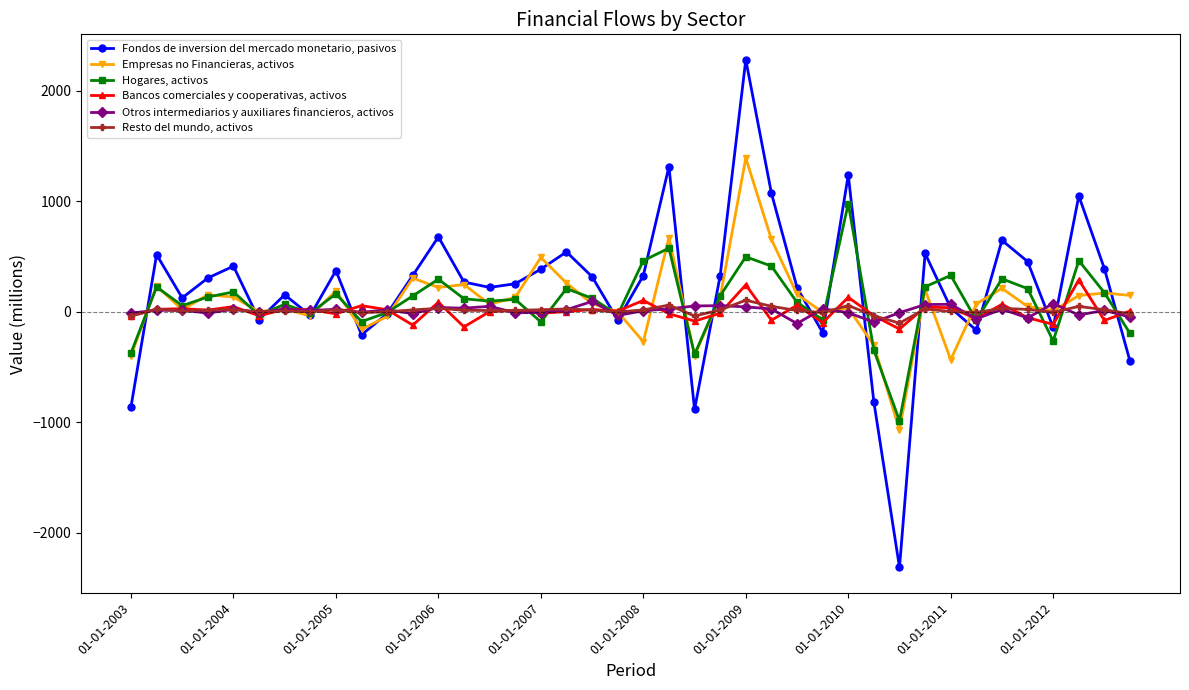

What is the lowest value of the Empresas no Financieras, activos series?

-1071